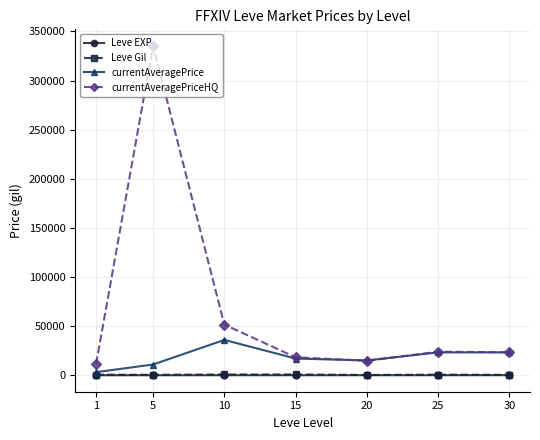

At which category does currentAveragePriceHQ reach its first local valley?

20